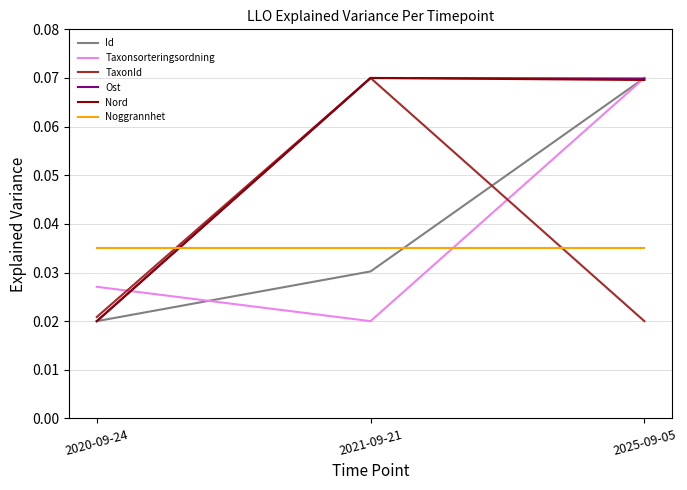

At which category is the sum across all series the highest?

2025-09-05